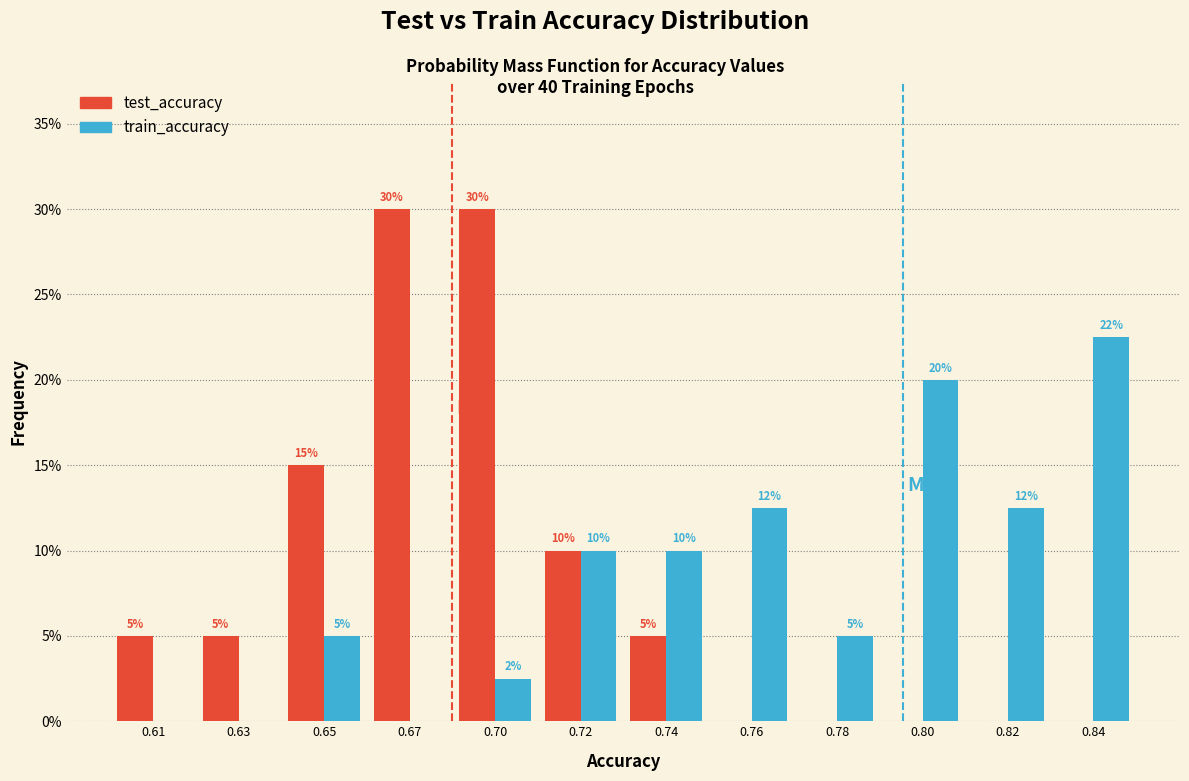

What is the total value across all series at 0.72?

20.0